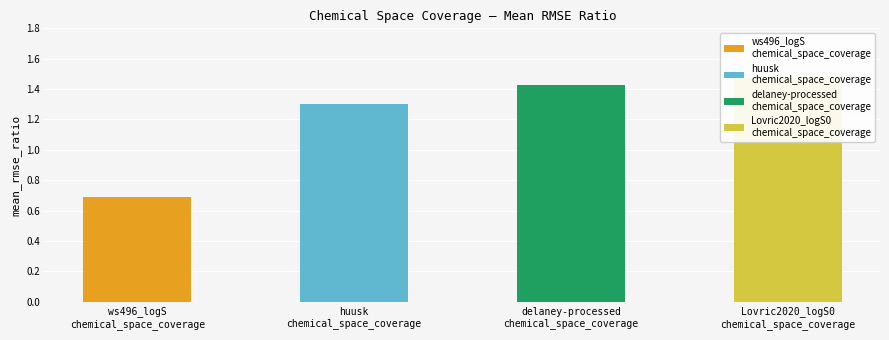

The value at Lovric2020_logS0
chemical_space_coverage is 1.5. True or false?

True